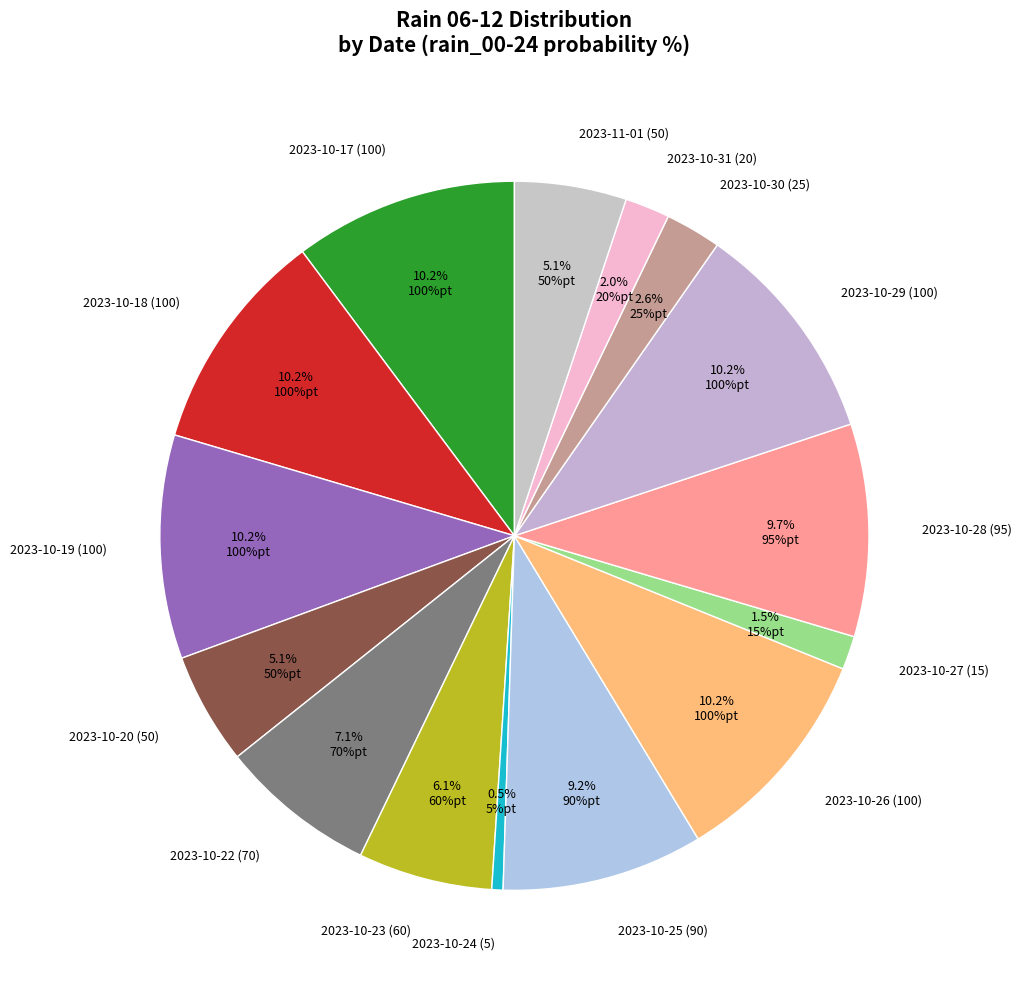

Is there any slice that represents more than half of the pie?

No